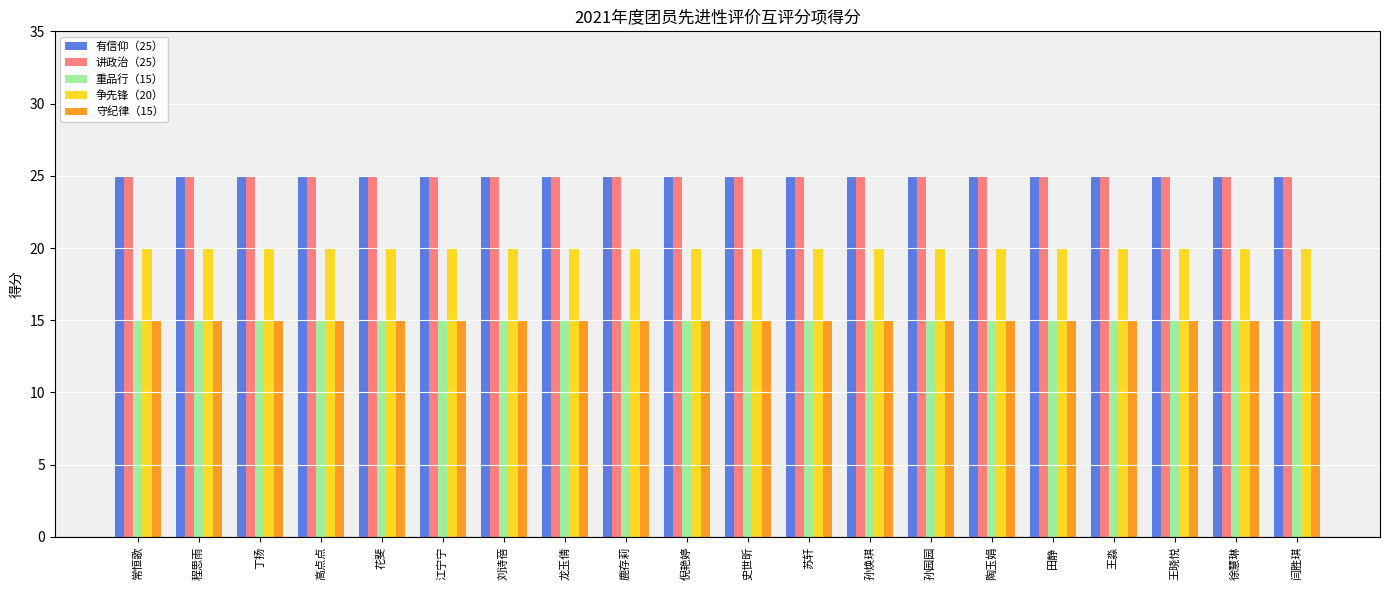

What is the label of the 1st bar from the left?

常恒歌